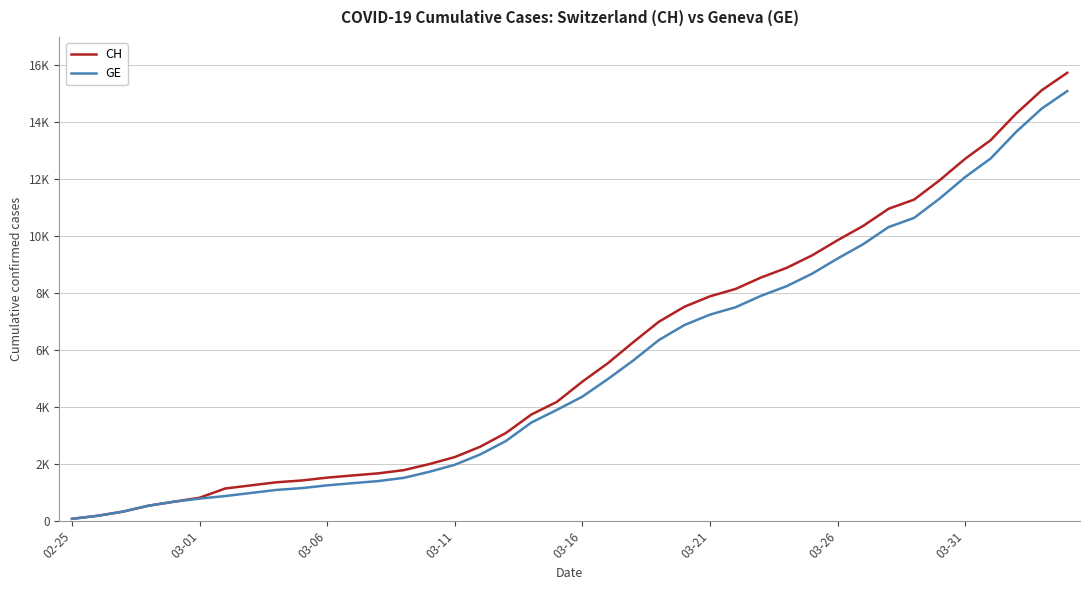

What are all the series names shown in the legend?

CH, GE